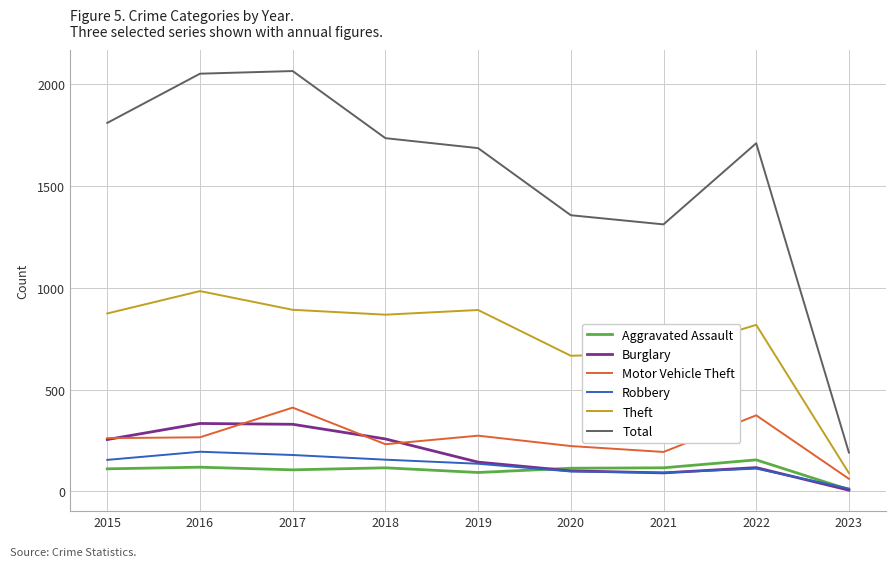

In Robbery, how many points are higher than both neighbors (excluding endpoints)?

2